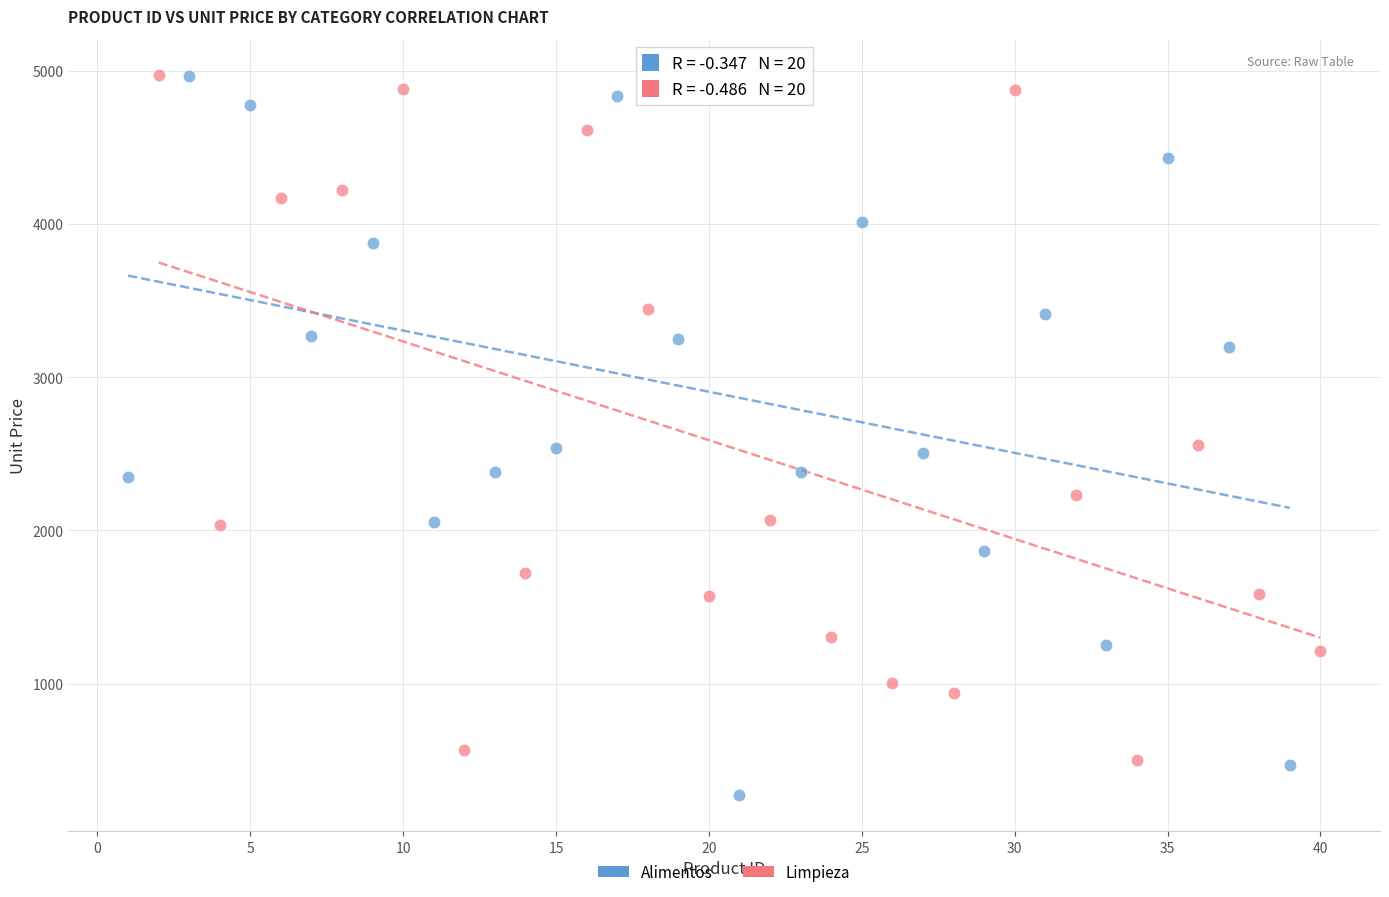

Which series reaches the minimum Y coordinate?

Alimentos